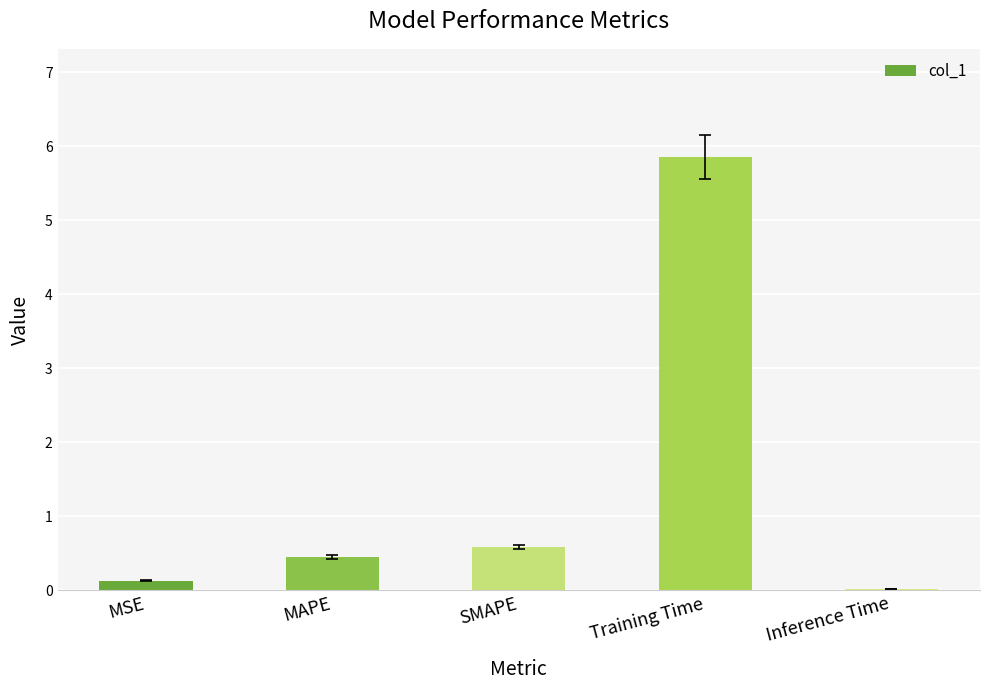

Between MSE and SMAPE, which is larger?

SMAPE